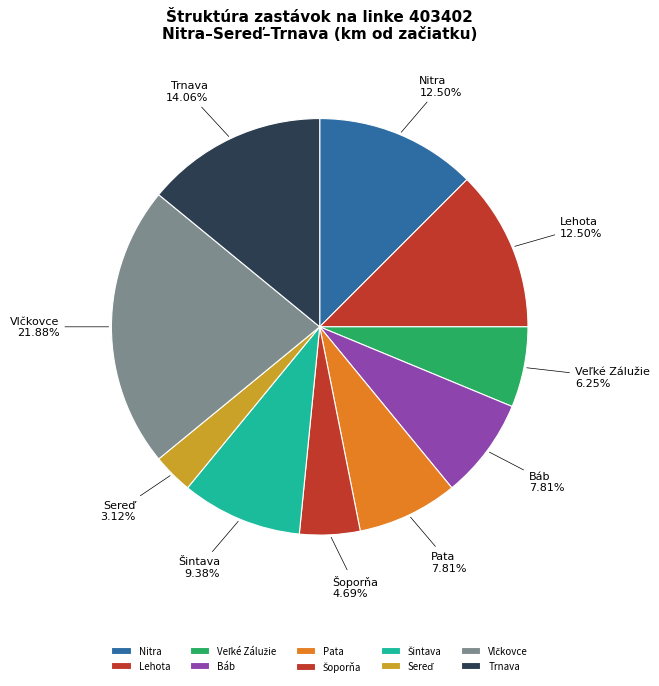

Is there a majority slice in this chart?

No